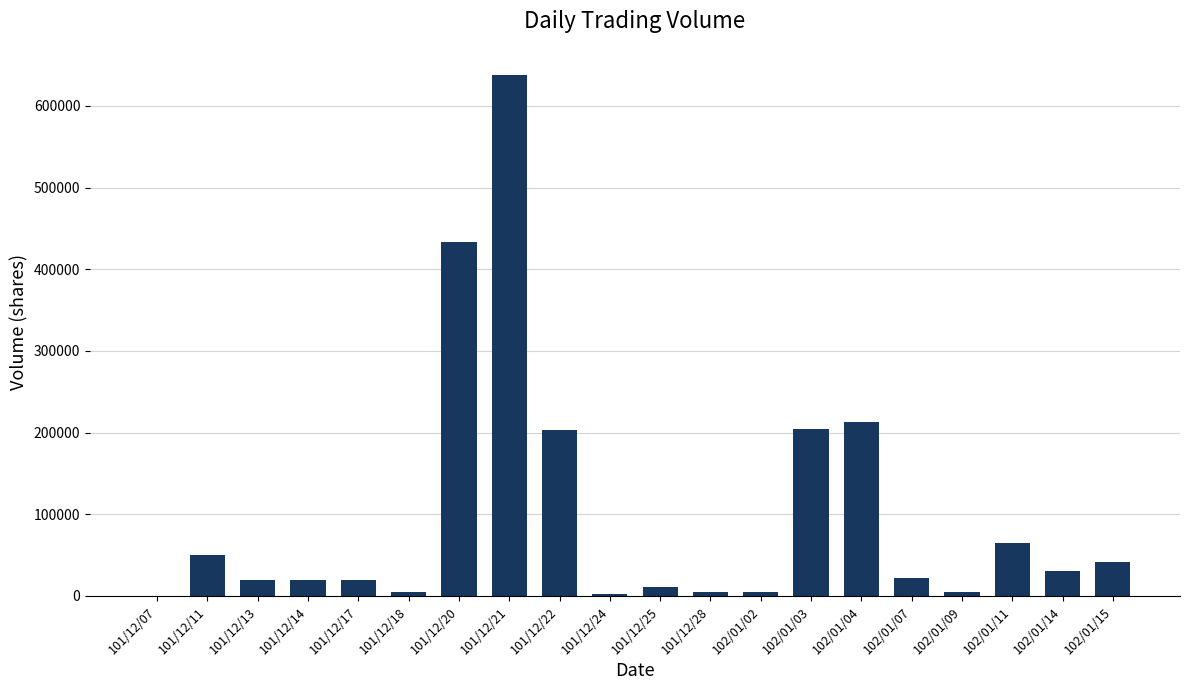

Which label corresponds to the largest value in the chart?

101/12/21